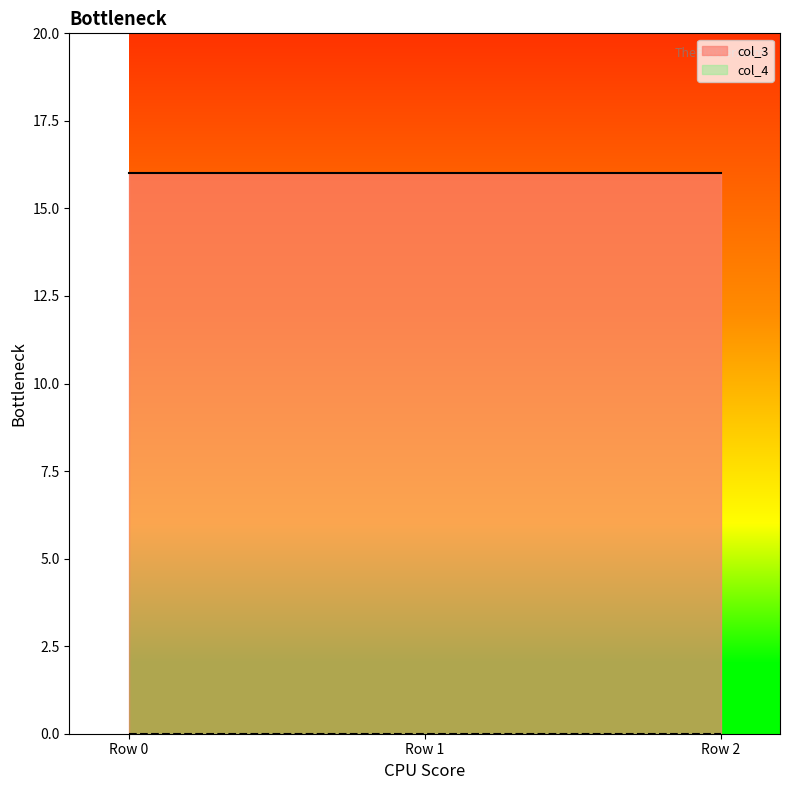

What are all the series names shown in the legend?

col_3, col_4